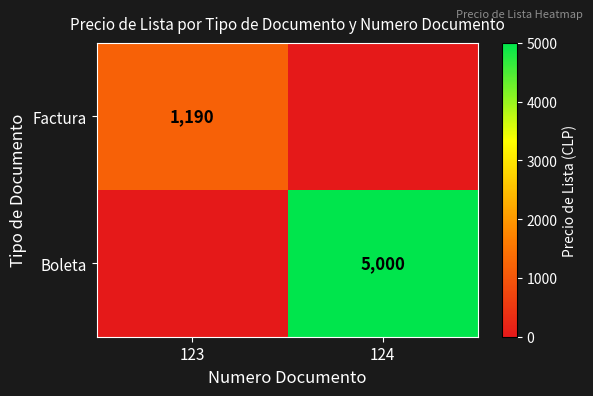

True or false: Boleta has a value of 3014 at 124.

False